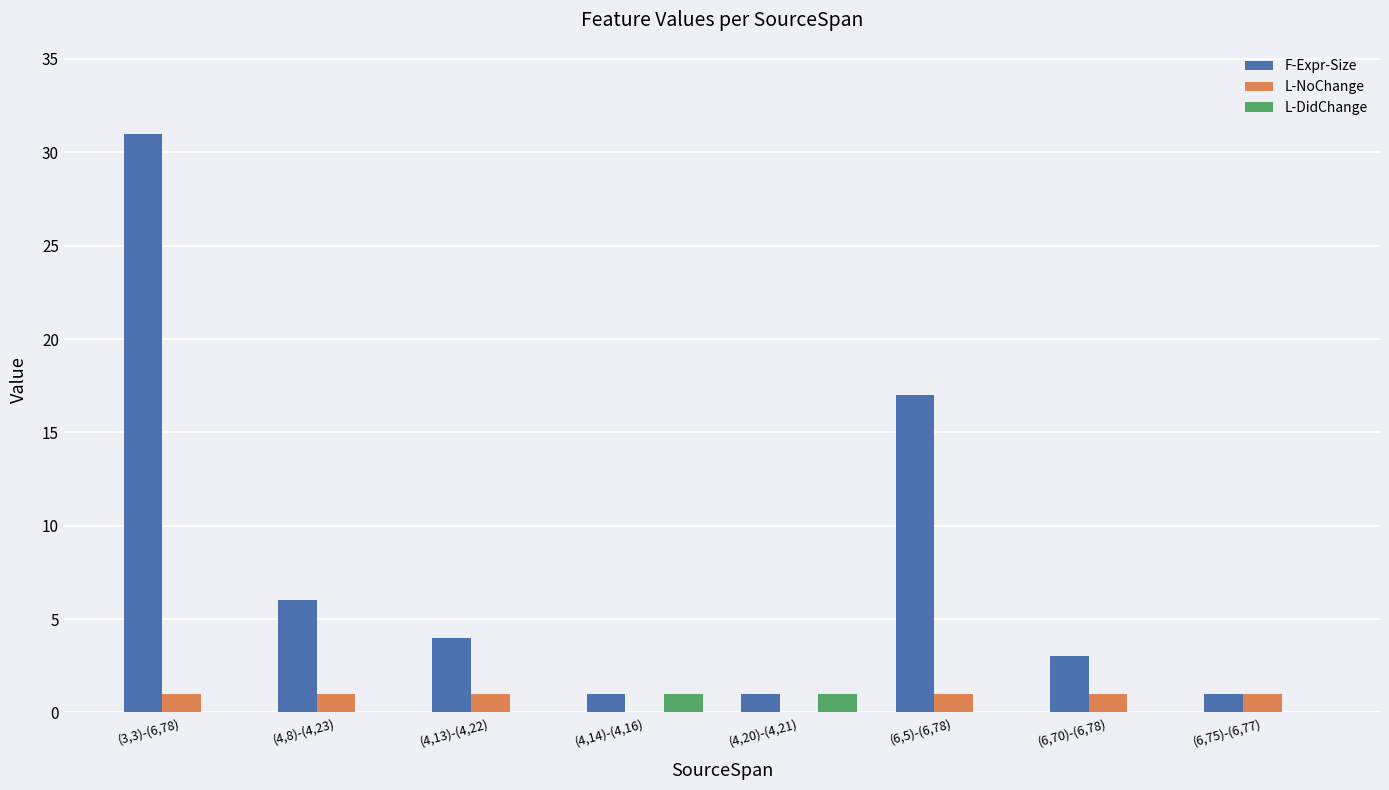

How many L-NoChange values are between 1 and 2?

6